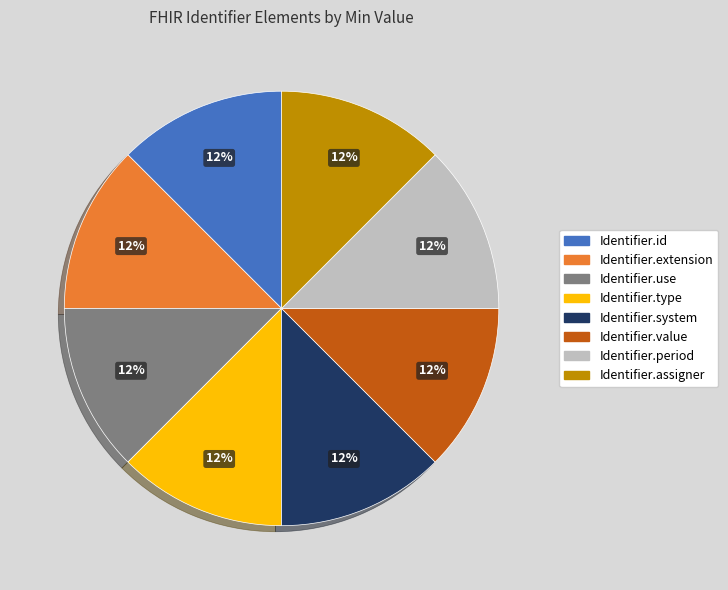

True or false: Identifier.id accounts for 12% of the total.

True